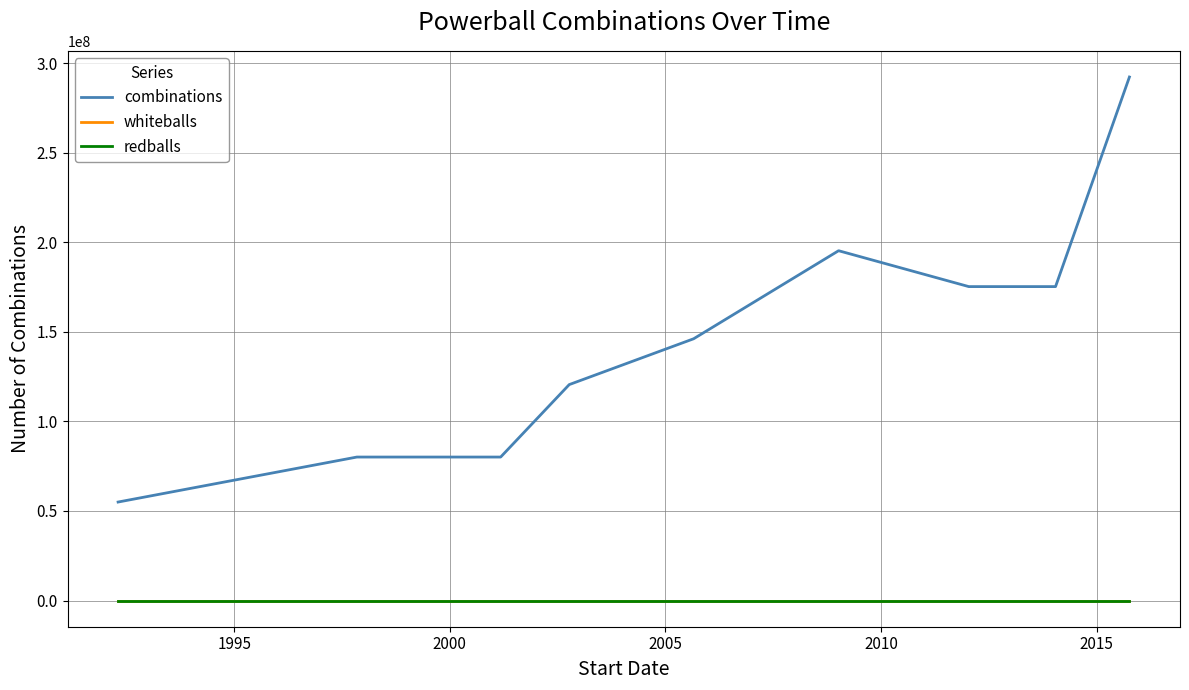

Which series has the largest total across all categories?

combinations